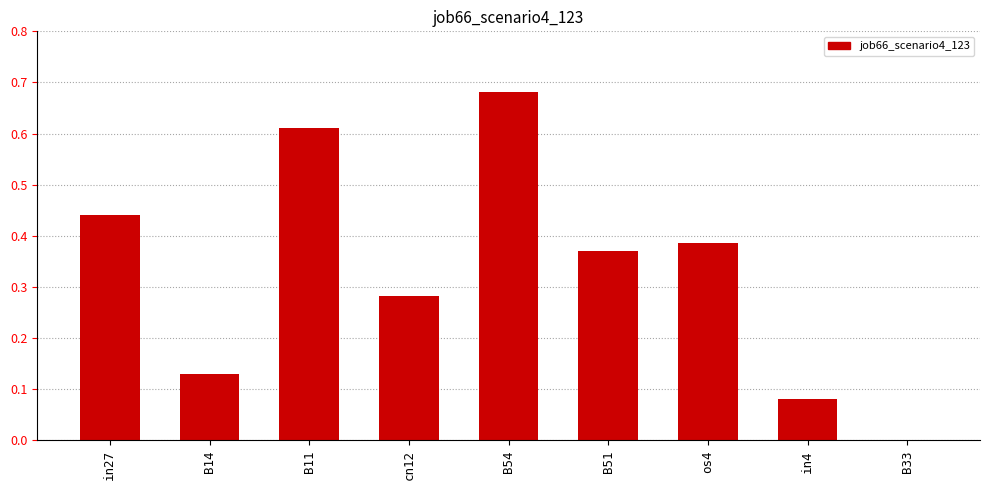

How many series are shown in this chart?

1